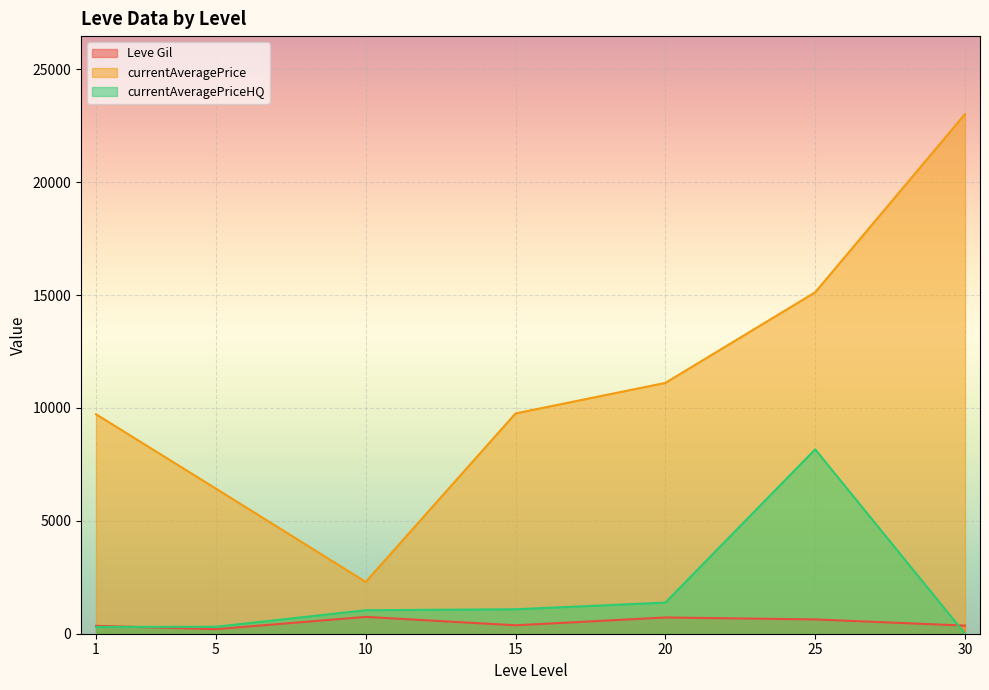

Rank the series at 10 from highest to lowest value.

currentAveragePrice, currentAveragePriceHQ, Leve Gil